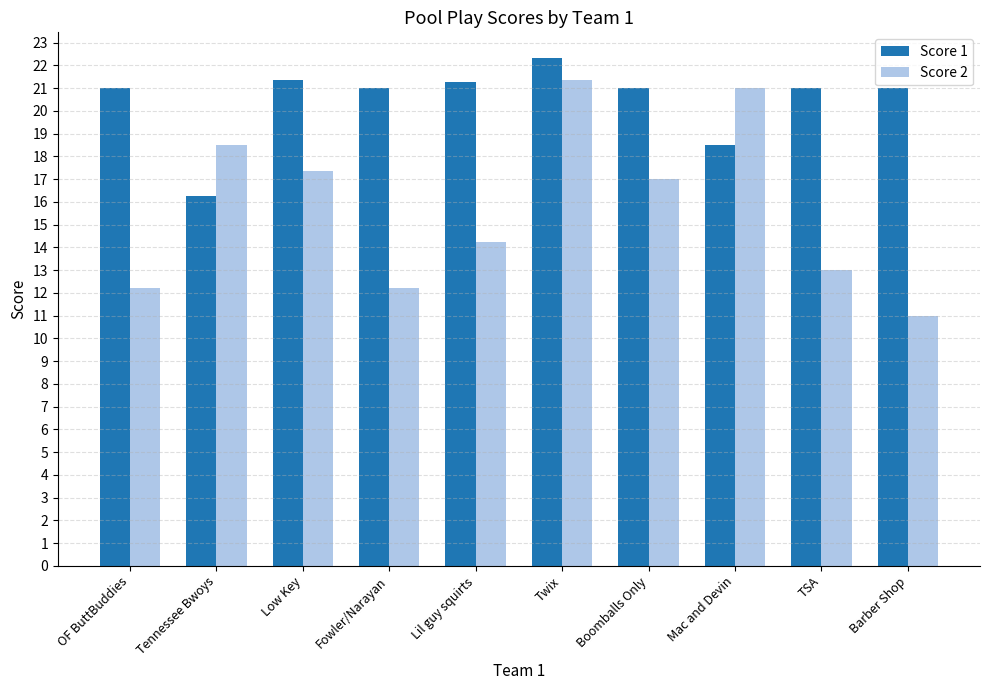

What is the difference between the highest and lowest values at Twix?

1.0